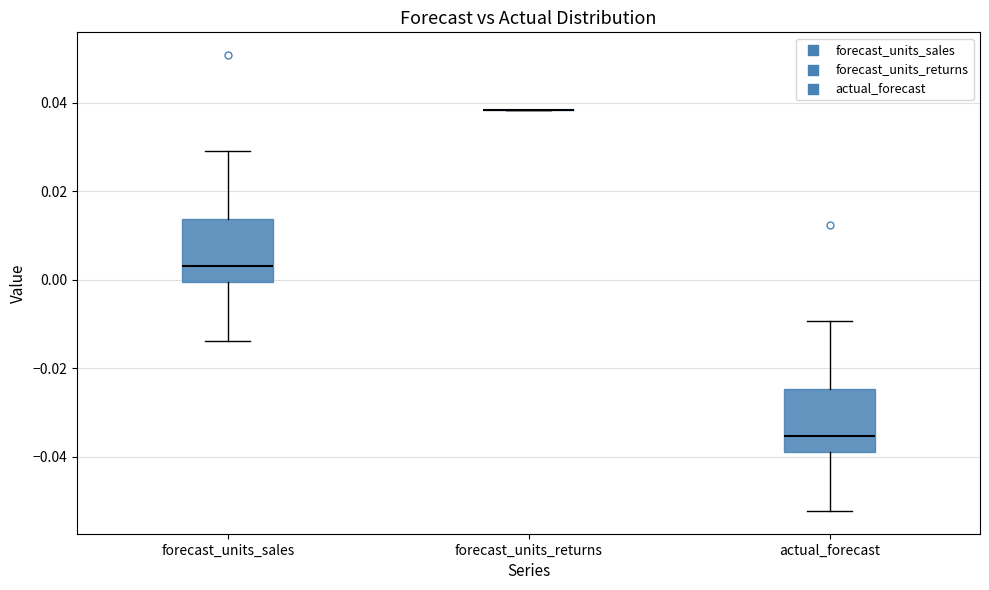

Where is the upper edge of the box for actual_forecast on the y-axis? The values are not printed on the chart, so give them approximately, as read against the axis.

-0.024